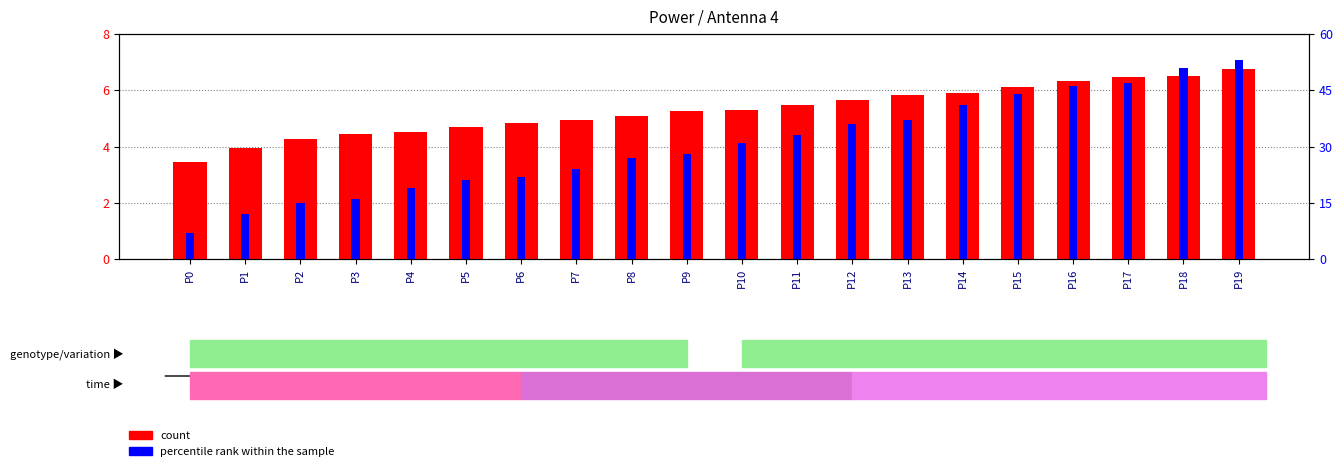

How many percentile rank within the sample values are between 0 and 1?

20